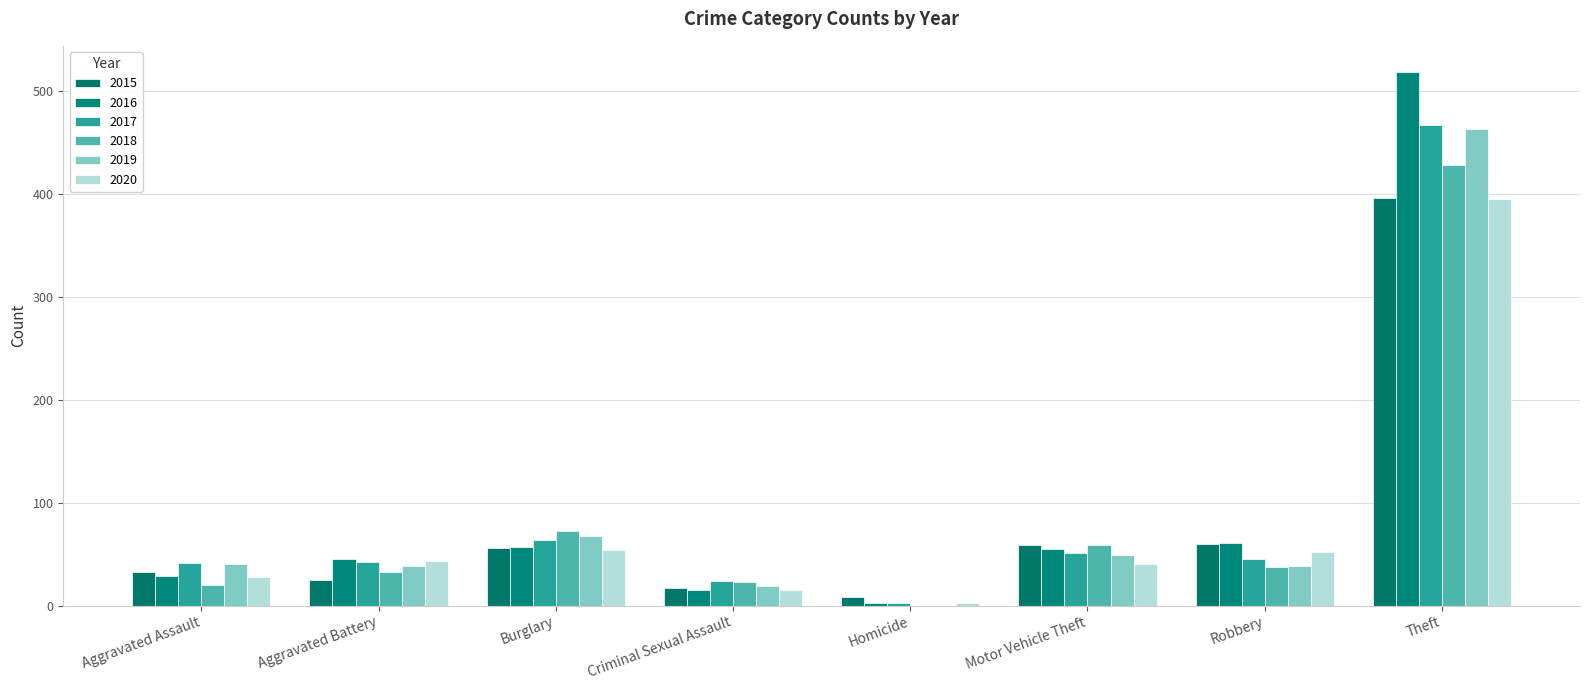

What is the label of the 5th bar from the left?

Homicide